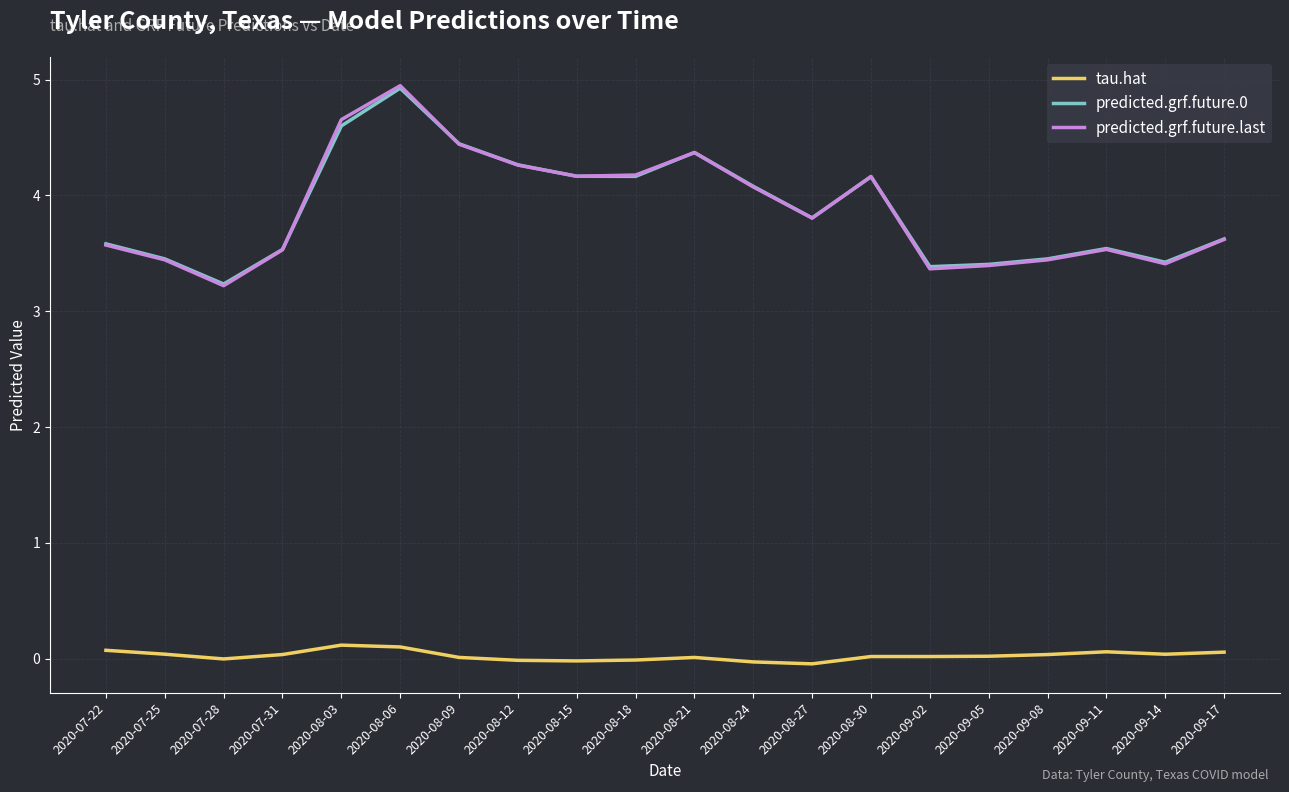

Which series changed the most between 2020-07-22 and 2020-08-03?

predicted.grf.future.last